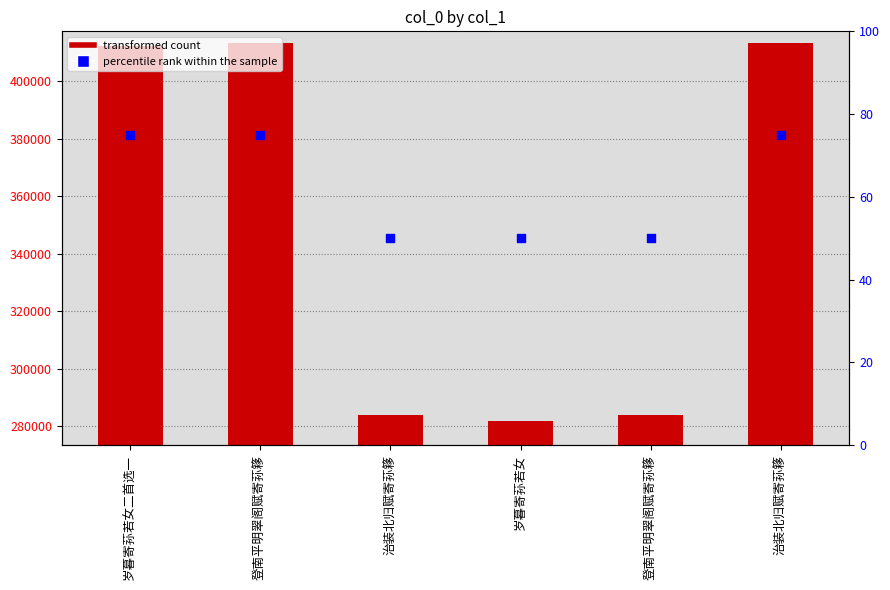

Which series contains the lowest Y value?

percentile rank